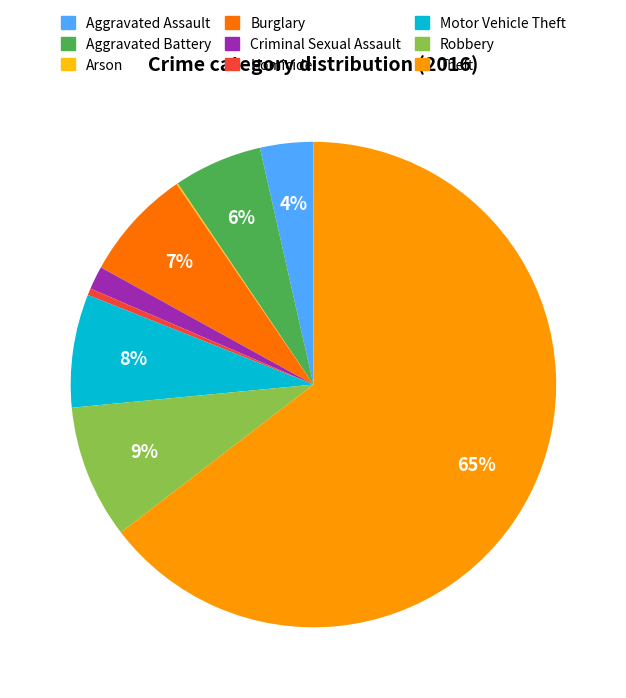

To the nearest percent, what percentage of the pie is Motor Vehicle Theft?

8%